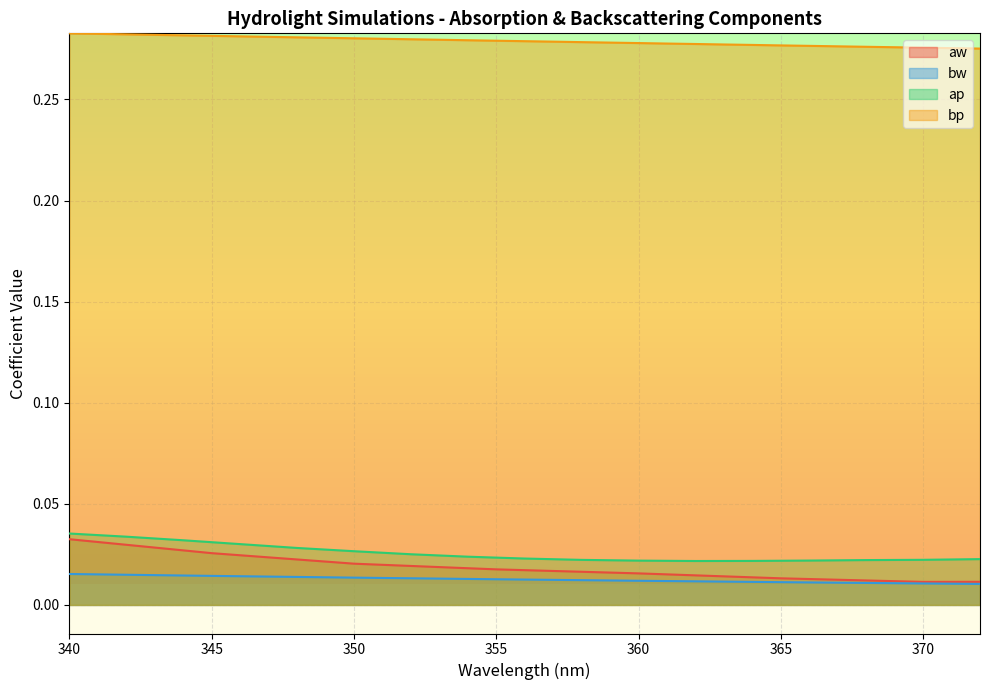

At 356, list the series in order from largest to smallest.

bp, ap, aw, bw